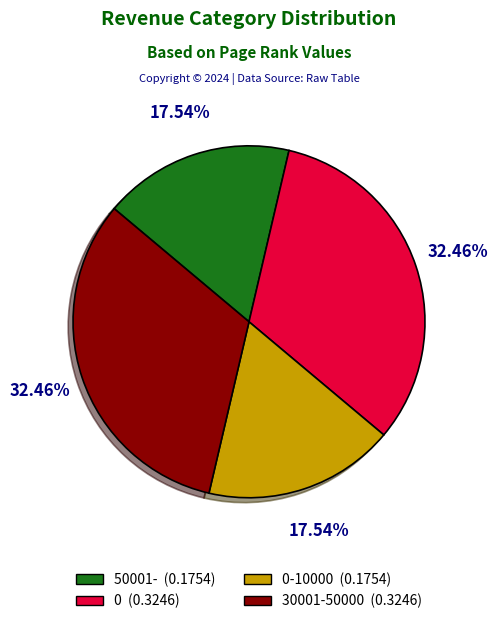

To the nearest percent, what is the average slice percentage?

25%